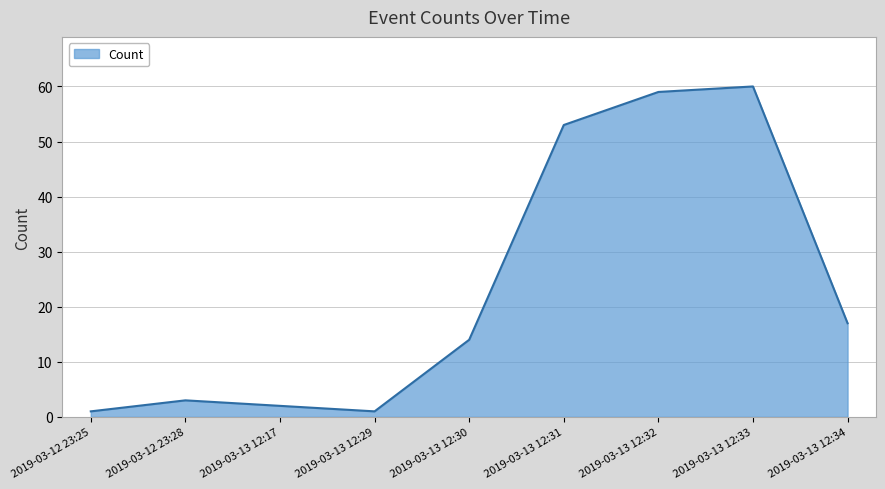

What position from the right is 2019-03-12 23:28?

8